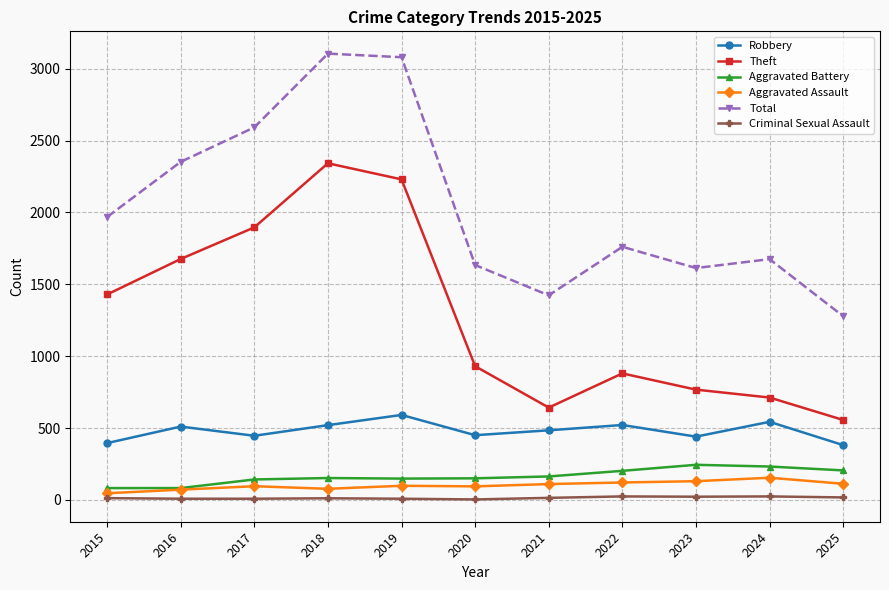

True or false: Robbery has a value of 484 at 2021.

True